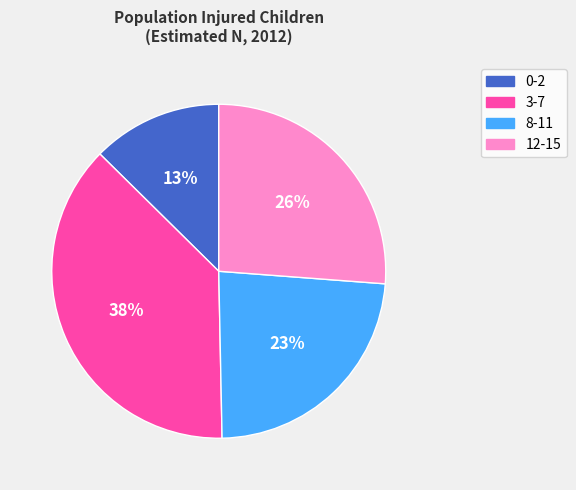

Is there any slice that represents more than half of the pie?

No